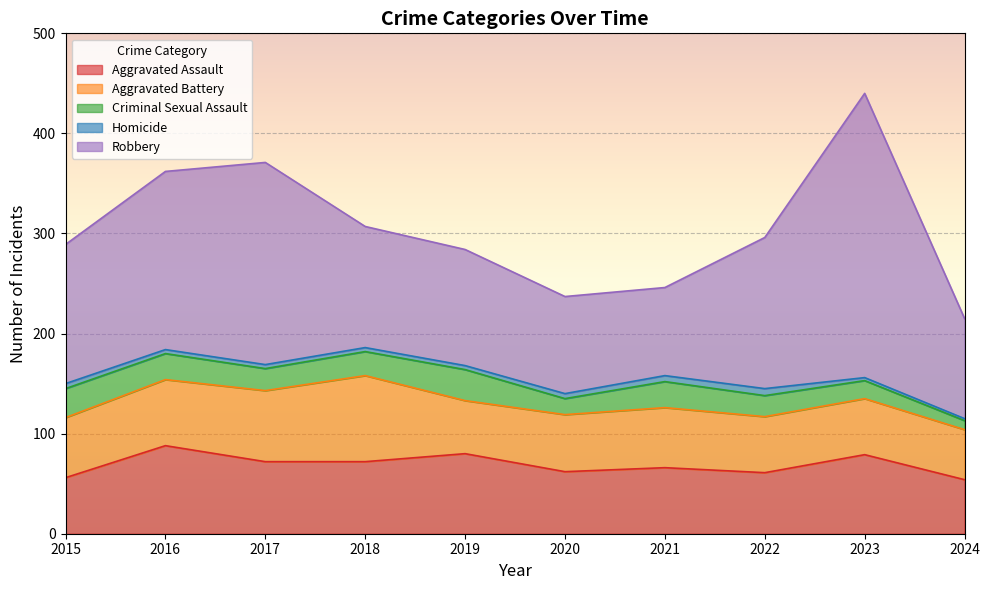

List the labels in order of Homicide value, smallest first.

2024, 2023, 2016, 2017, 2018, 2019, 2015, 2020, 2021, 2022